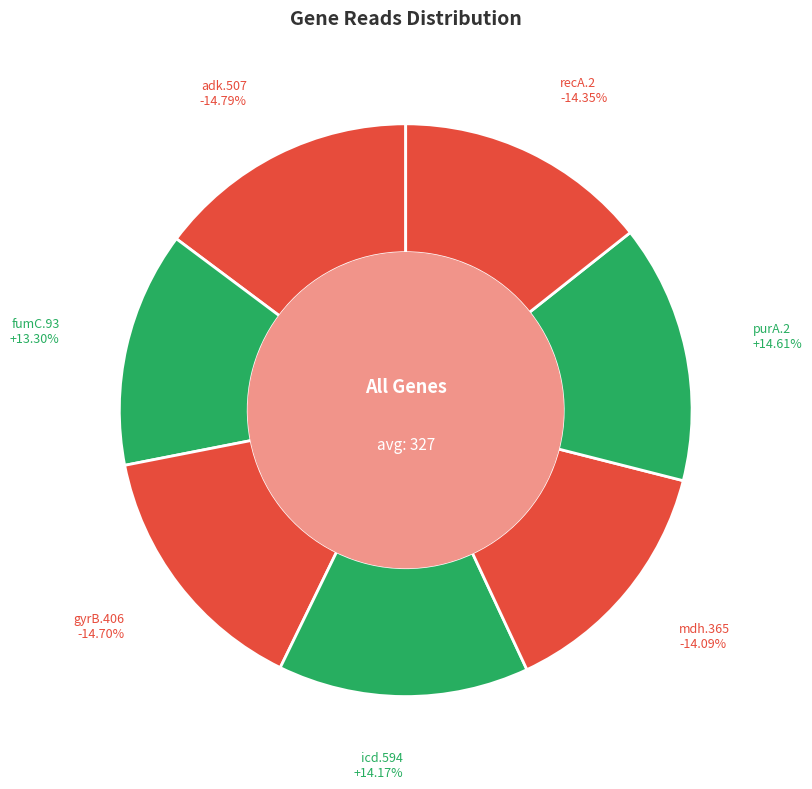

Approximately how many times larger is the value at recA.2 compared to icd.594?

1.0